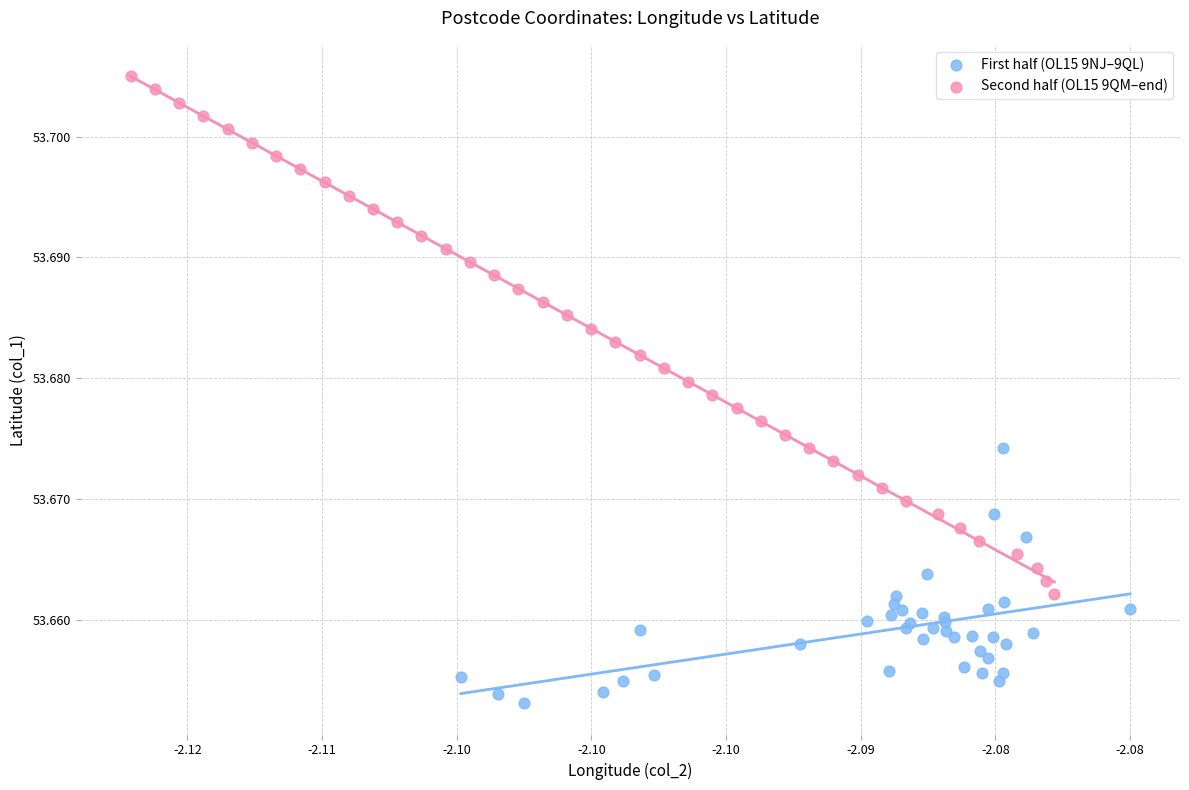

Which series reaches the maximum Y coordinate?

Second half (OL15 9QM–end)